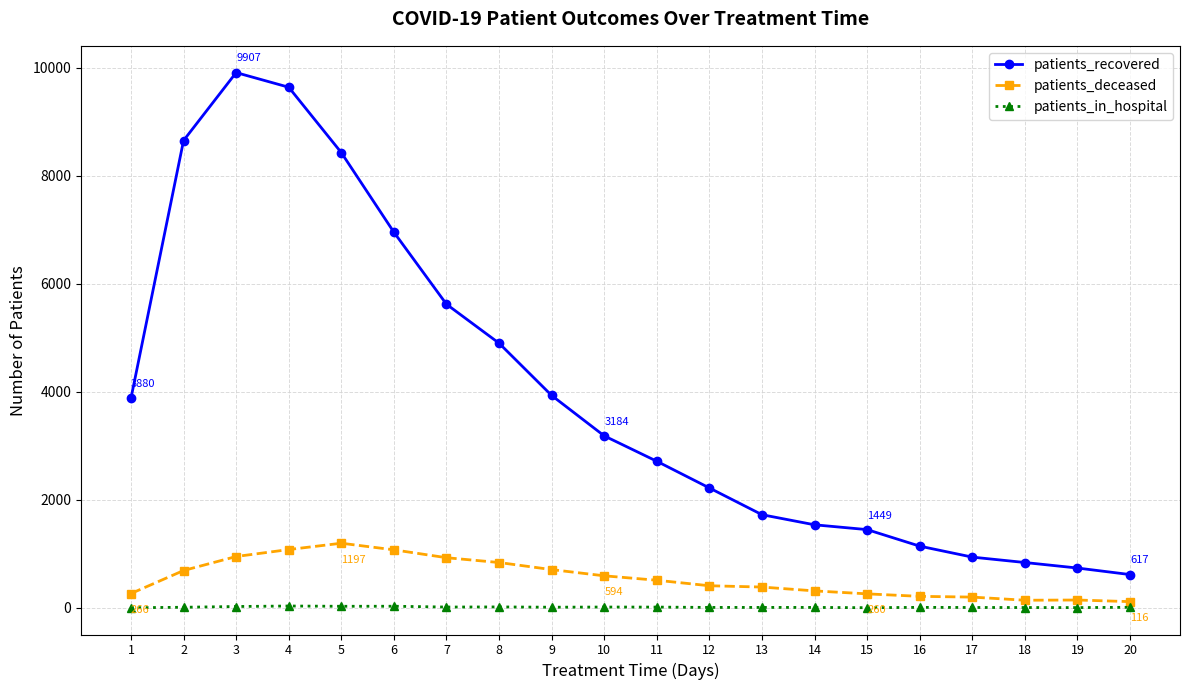

List the series in order of their peak value, lowest first.

patients_in_hospital, patients_deceased, patients_recovered